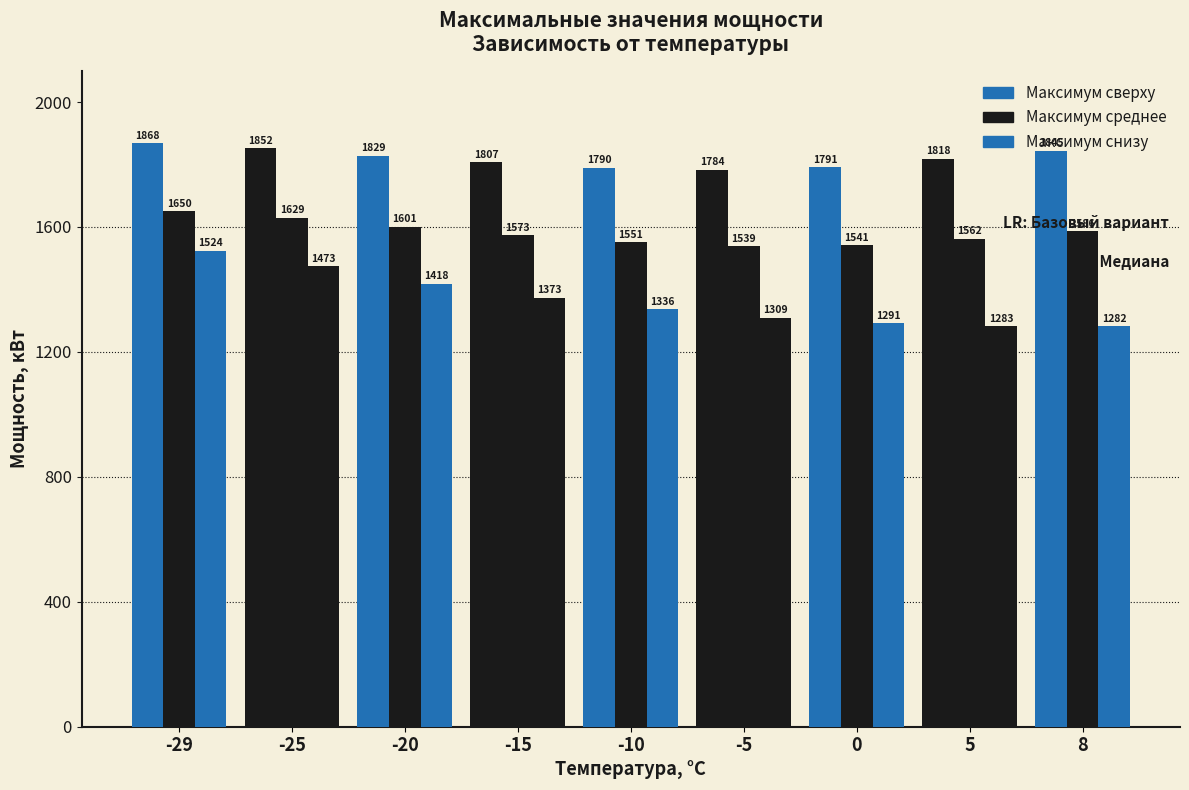

At which category is the sum across all series the highest?

-29